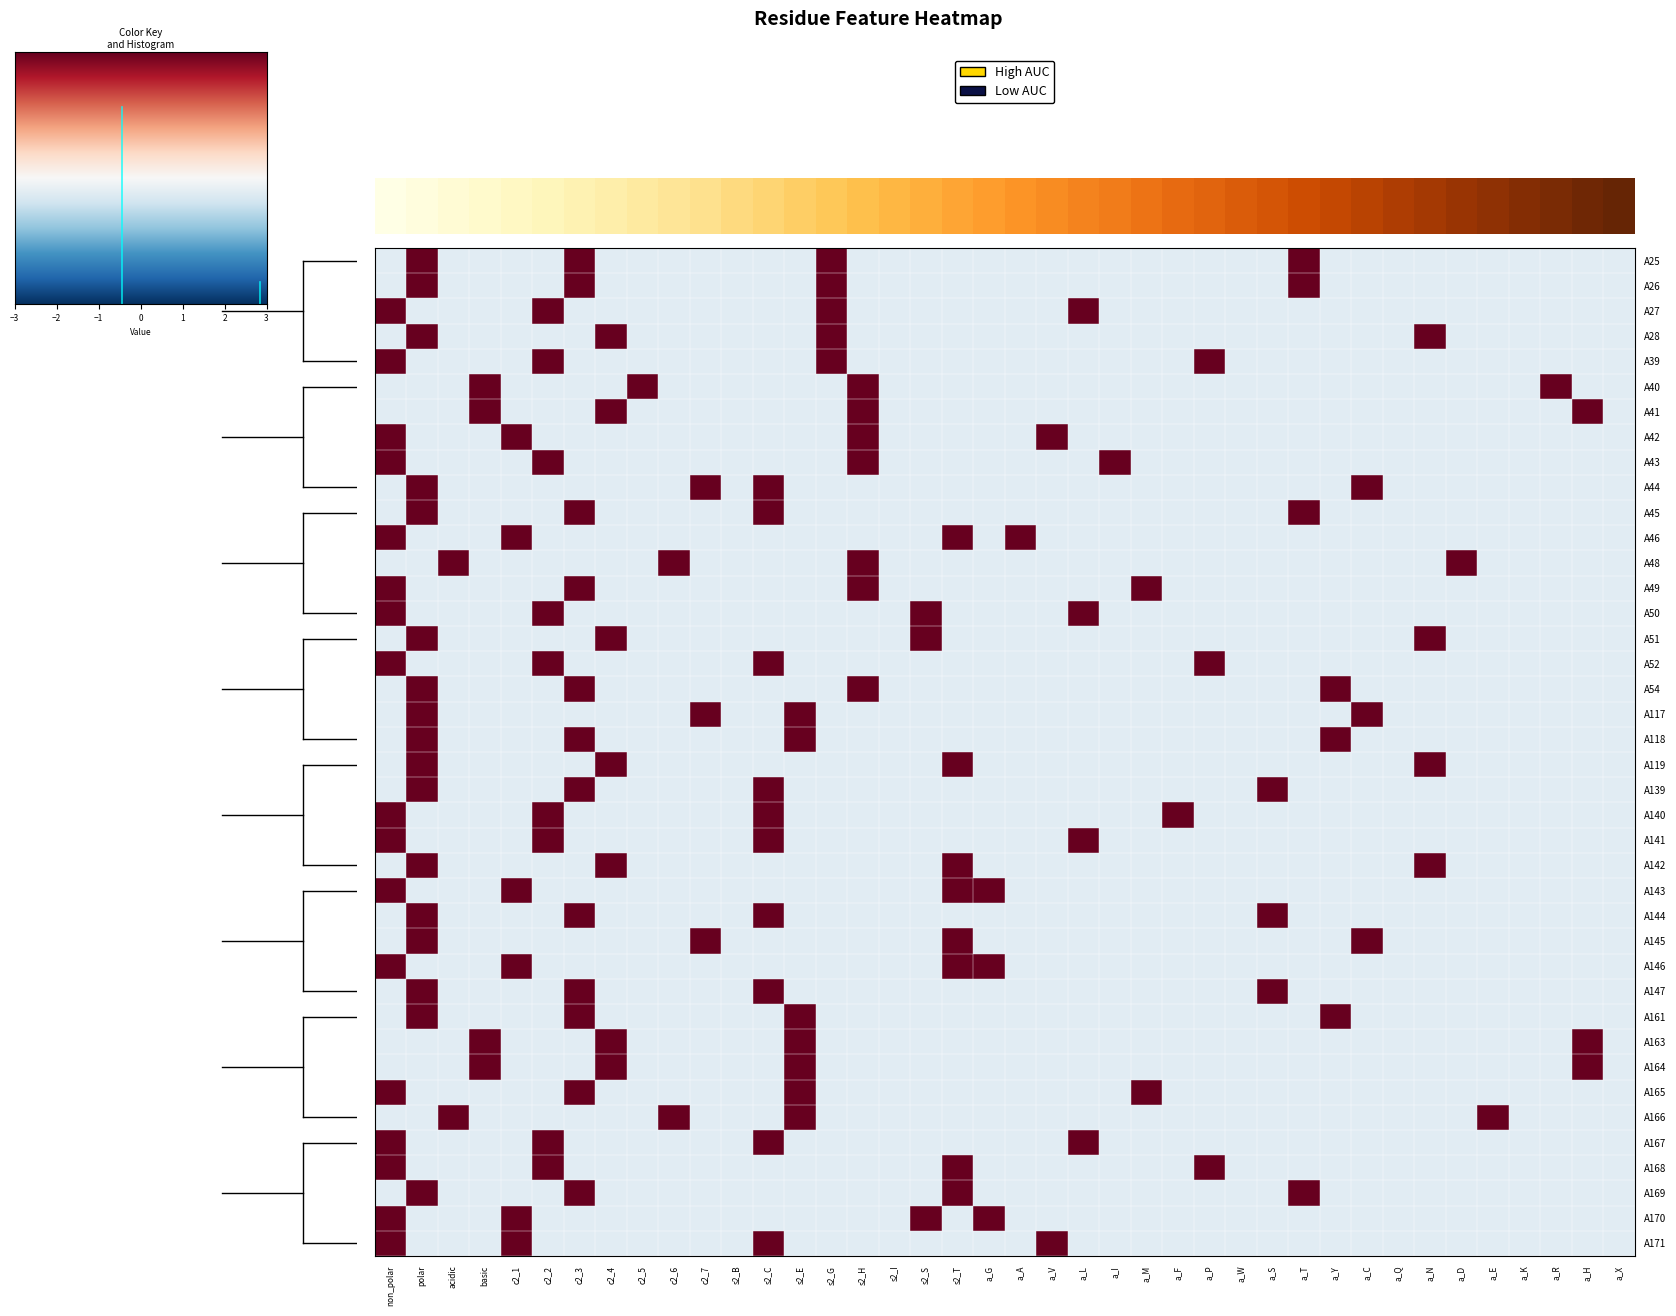

Between s2_B and s2_I, which is larger?

s2_I